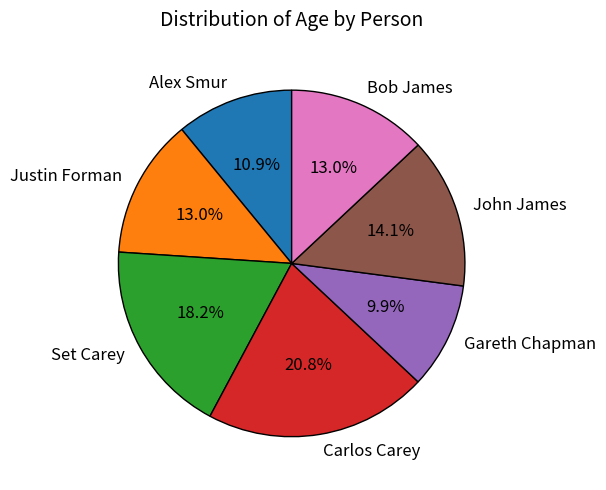

To the nearest percent, what is the difference between the largest and smallest slice percentages?

11%